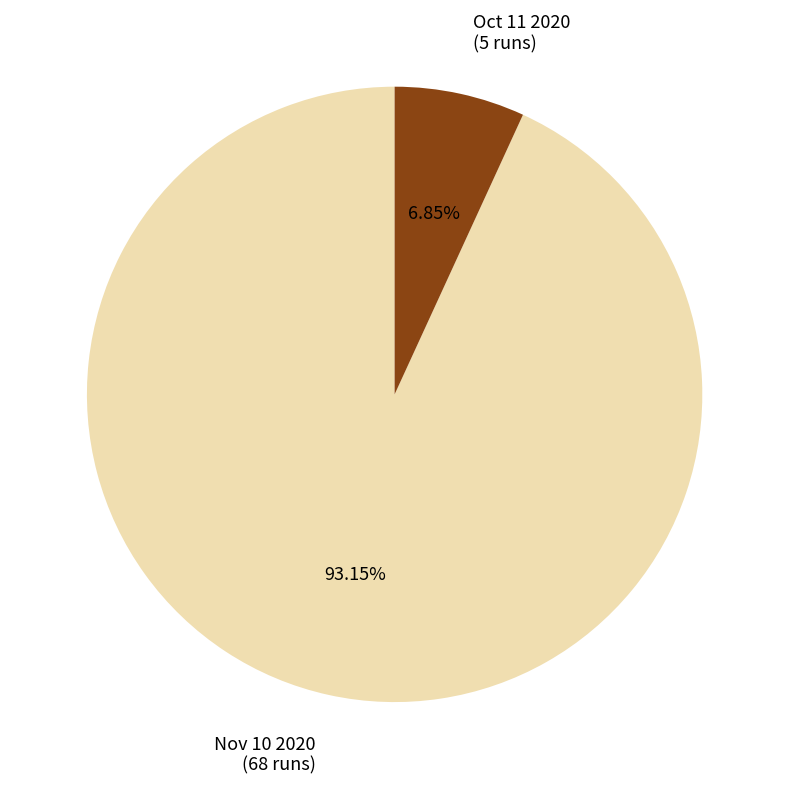

Does any single category account for the majority?

Yes